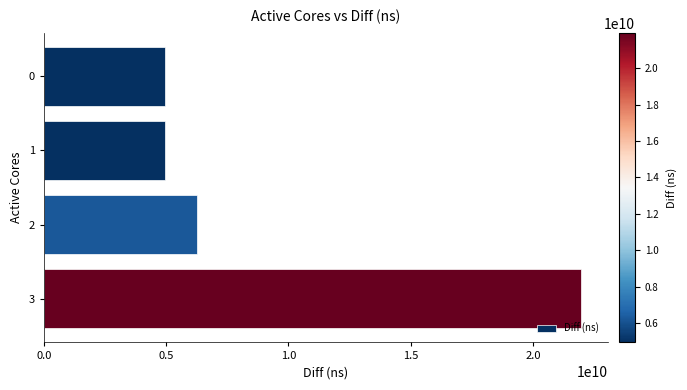

What is the ratio of the value at 2 to the value at 0?

1.3